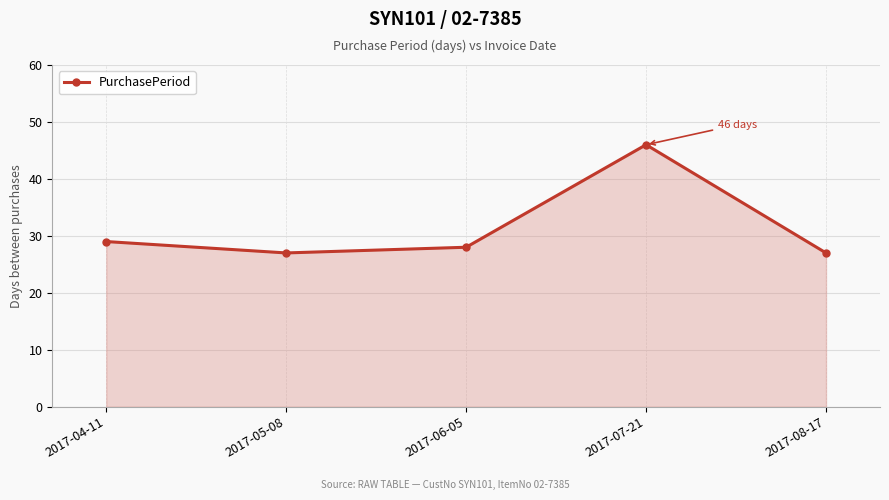

At which label does the data first exceed 28?

2017-04-11